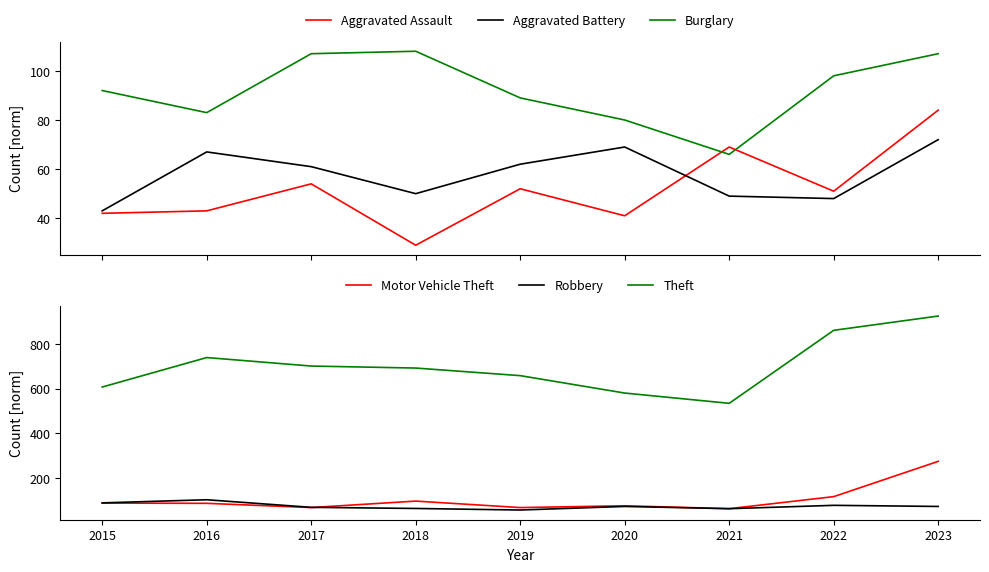

What is the minimum value shown in the chart?

29